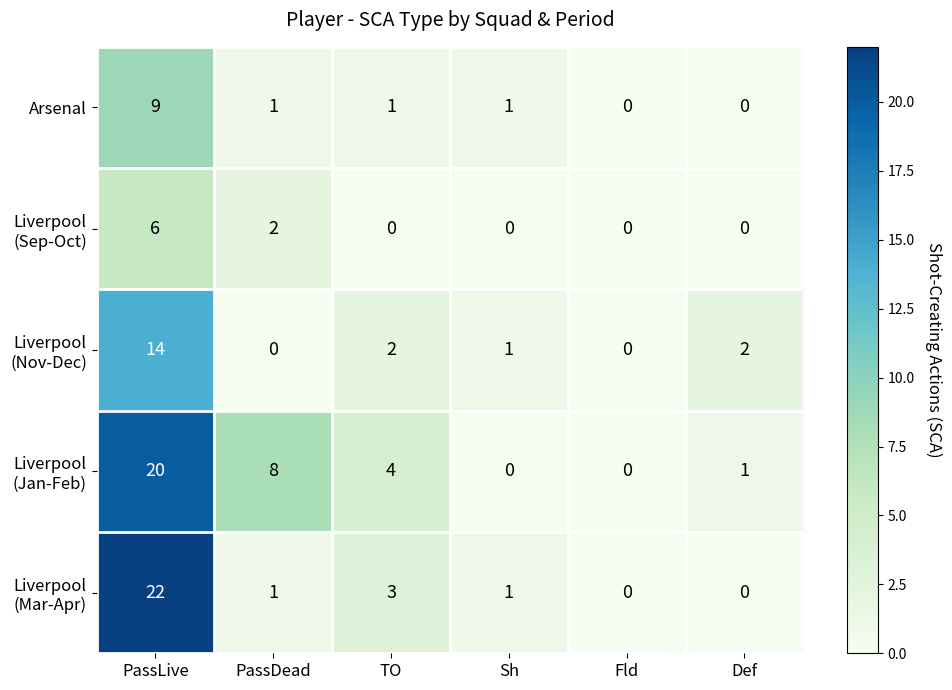

What is the difference between the maximum and minimum values in the Arsenal series?

9